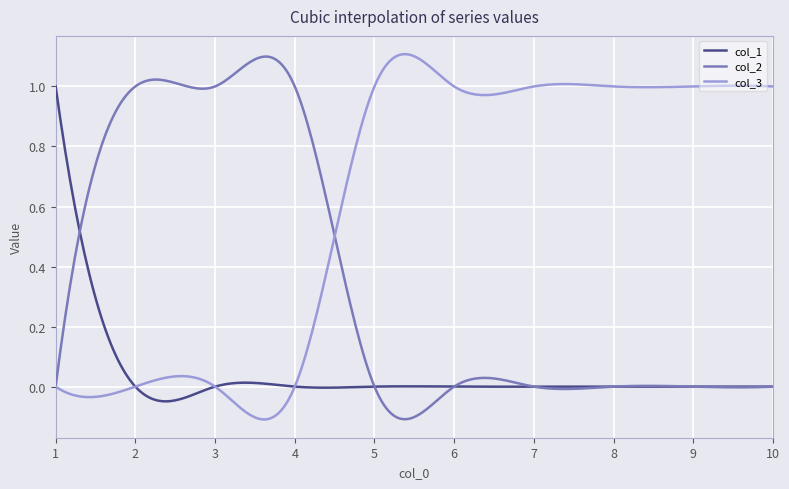

Rank the series by their average value, from highest to lowest.

col_3, col_2, col_1